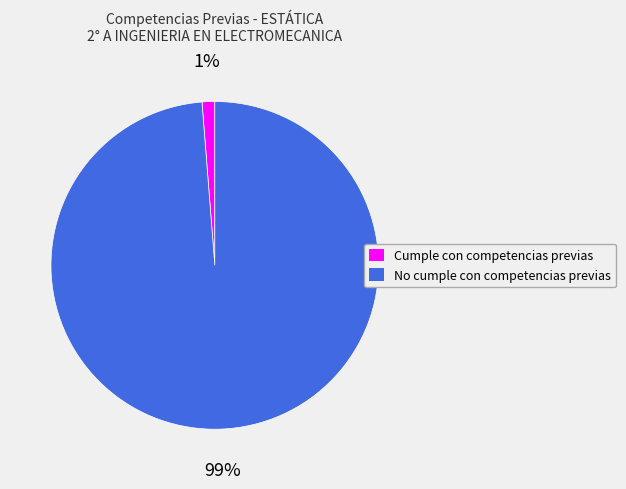

Is the sum of No cumple con competencias previas and Cumple con competencias previas greater than half?

Yes